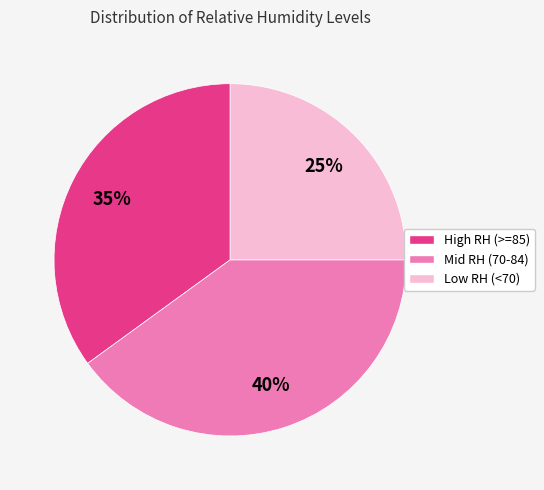

Is there a majority slice in this chart?

No